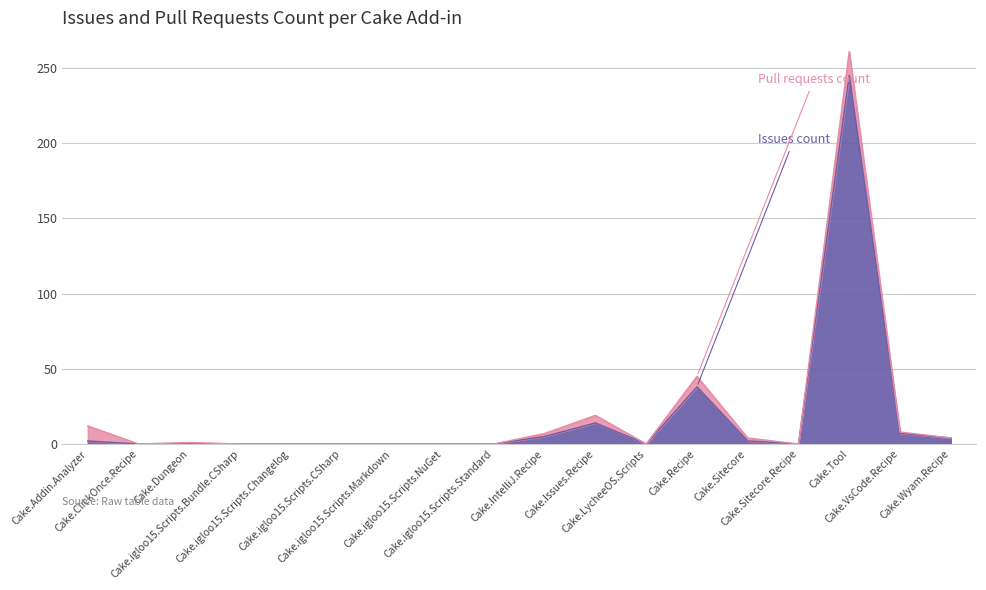

What is the sum of all values?

317